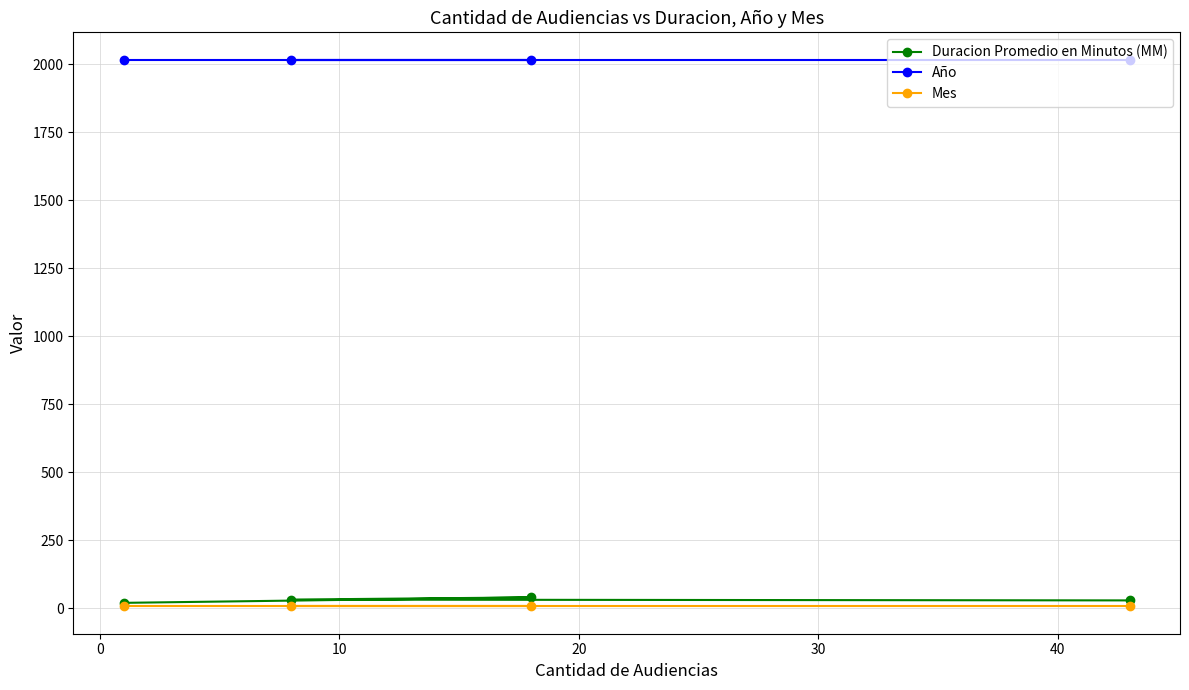

Which series has the largest total across all categories?

Año